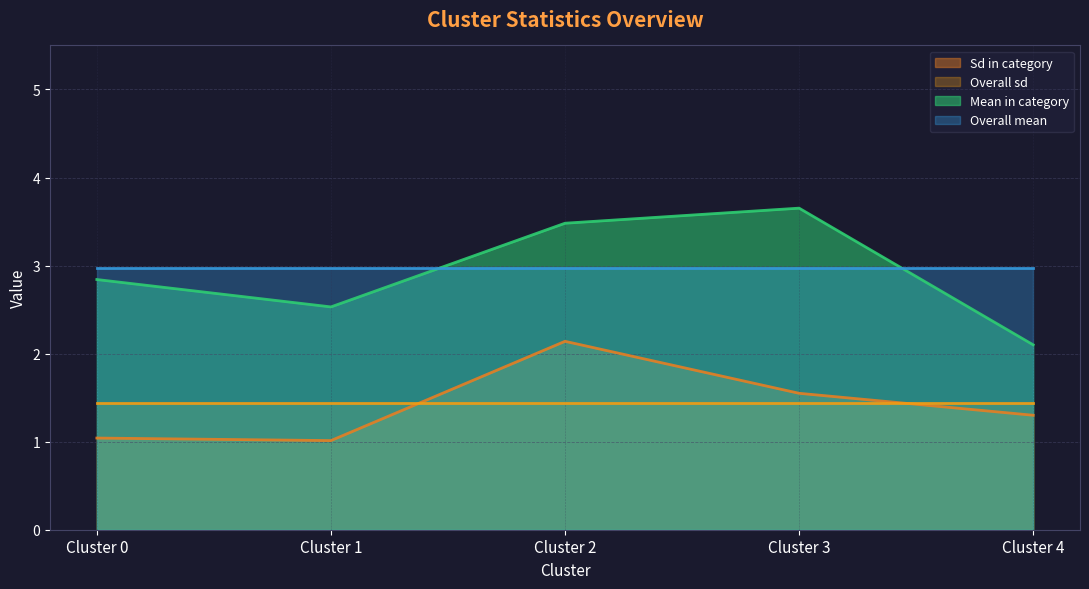

Which category has the lowest value in the Mean in category series?

Cluster 4